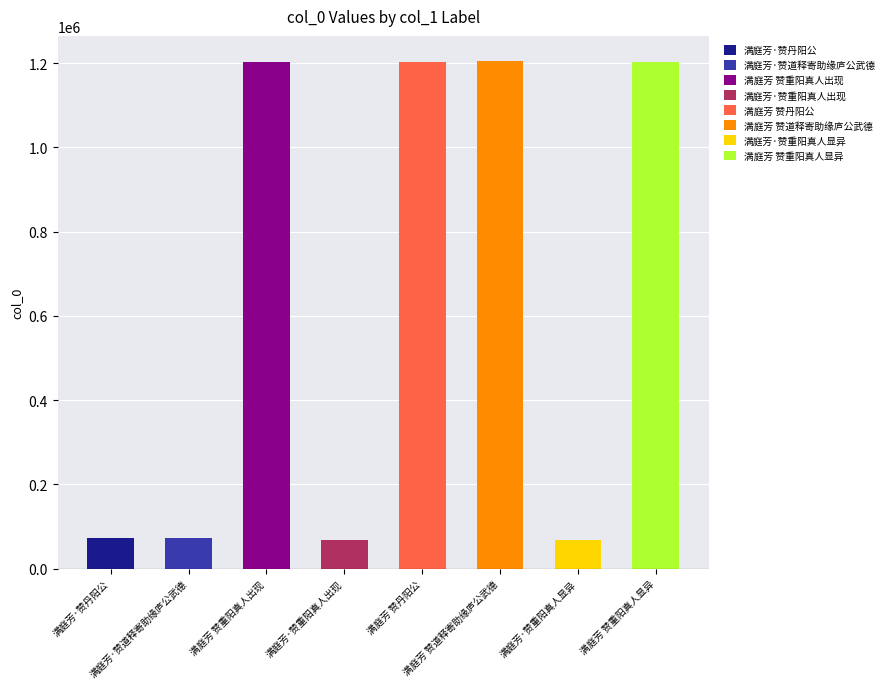

Count the number of values greater than 1201854.

3